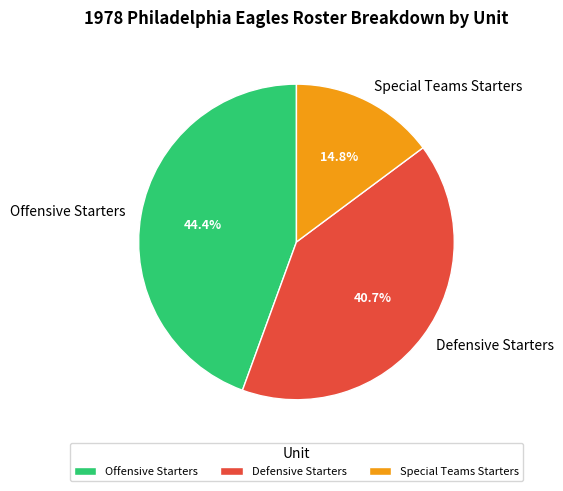

Rank the categories by value from highest to lowest.

Offensive Starters, Defensive Starters, Special Teams Starters